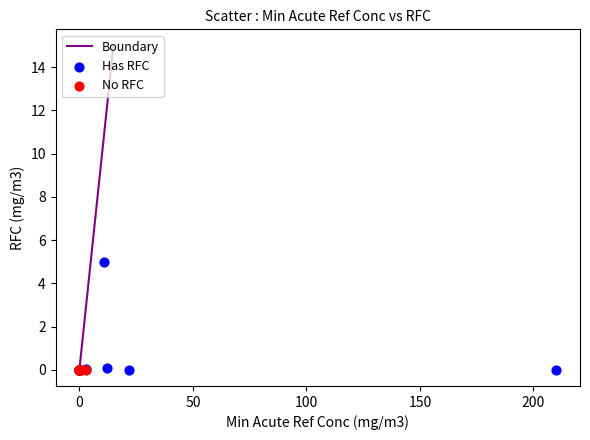

Which series reaches the maximum Y coordinate?

Has RFC